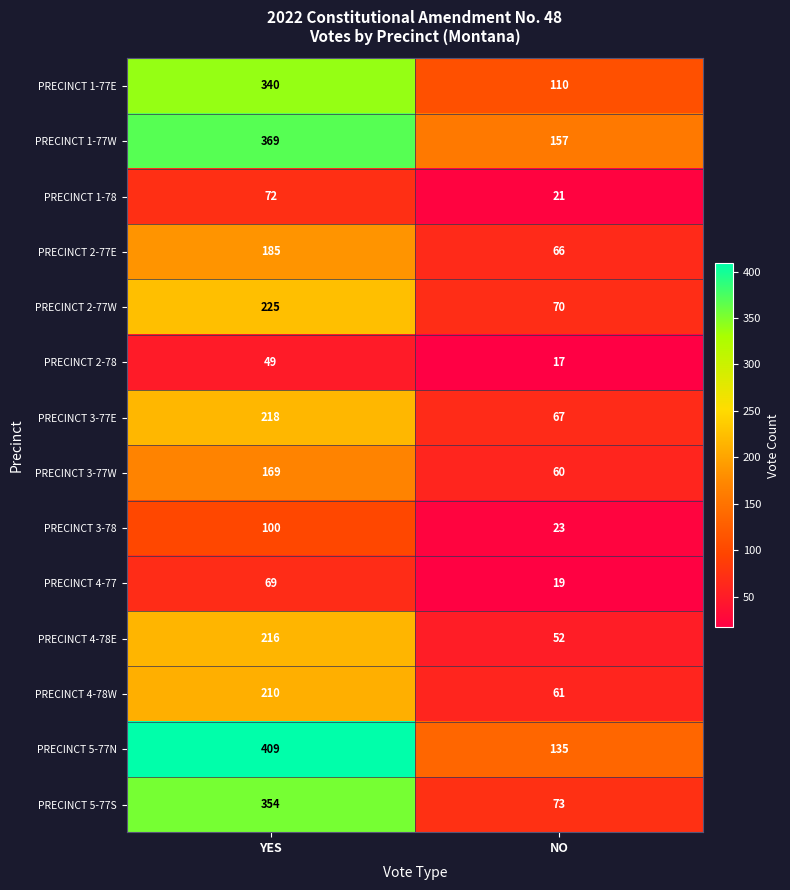

What is the sum of all PRECINCT 2-78 values?

66